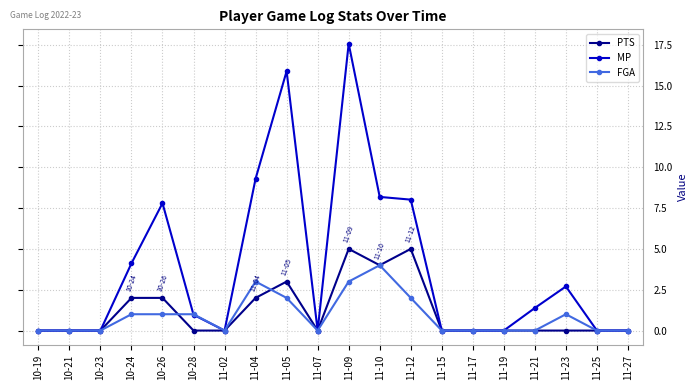

What is the difference between the FGA values at 11-05 and 11-21?

2.0